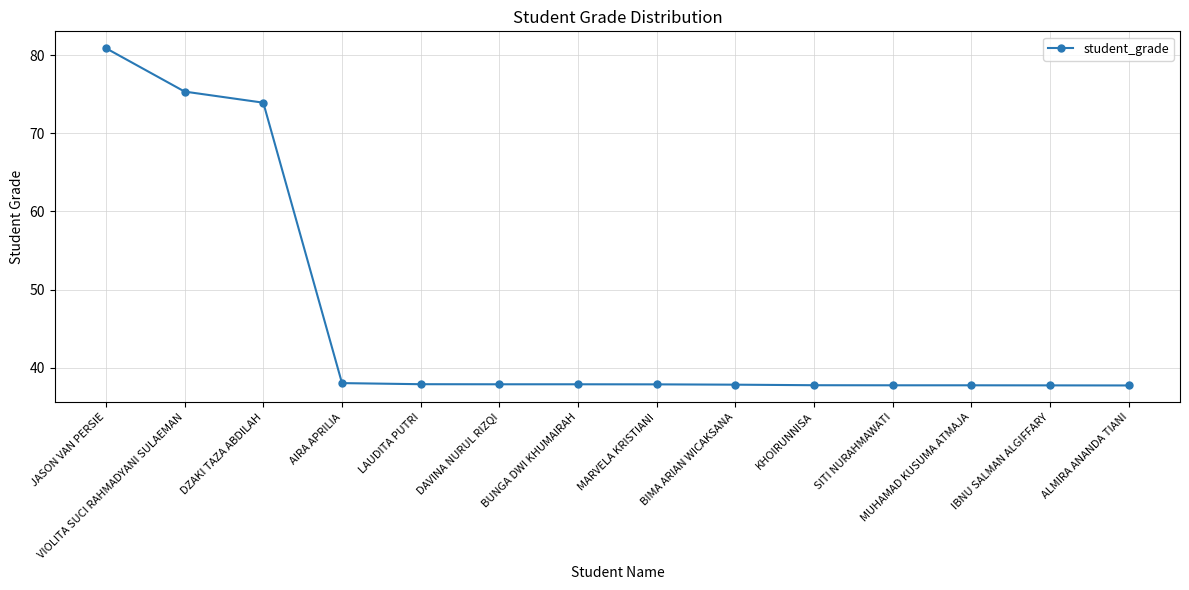

The chart shows a value of 37.8 at SITI NURAHMAWATI. True or false?

True